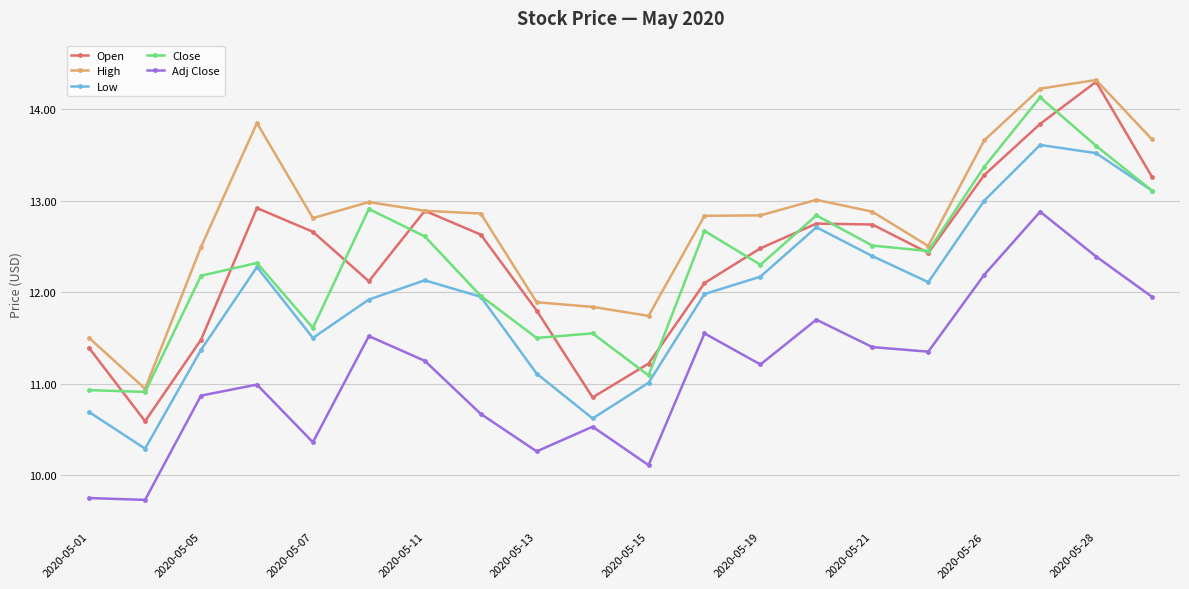

What is the maximum value shown in the chart?

14.3